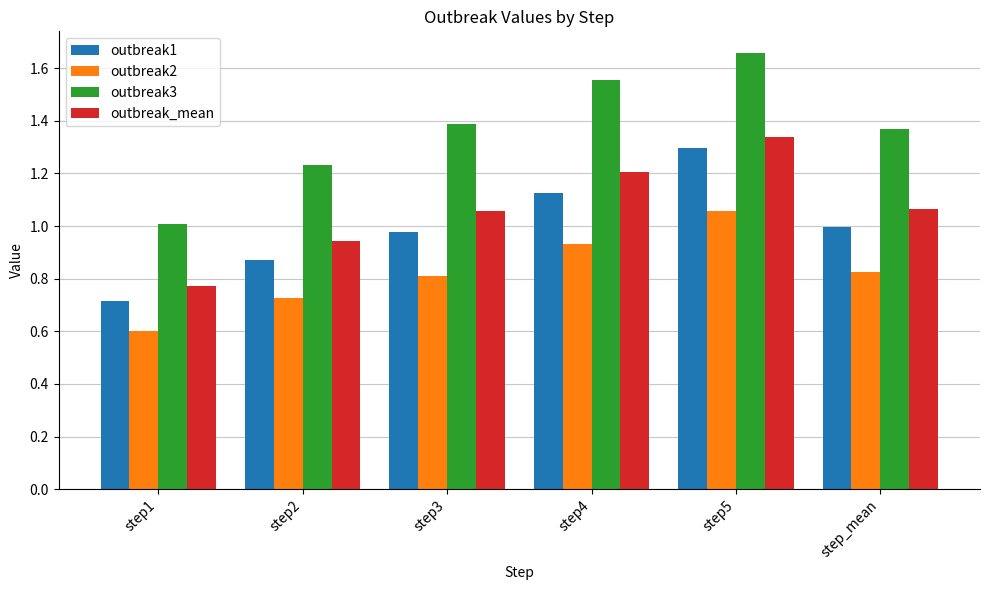

What are all the series names shown in the legend?

outbreak1, outbreak2, outbreak3, outbreak_mean